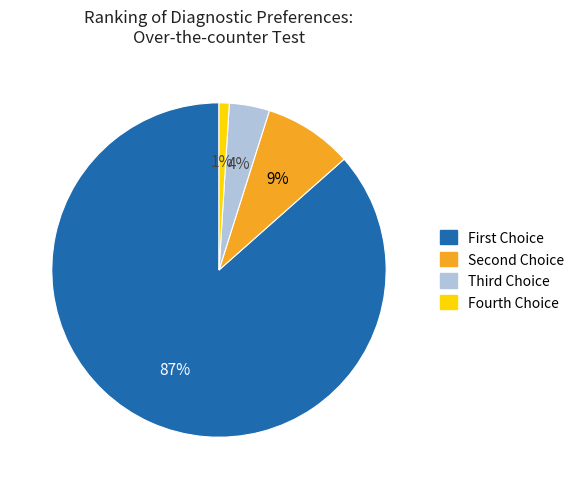

To the nearest percent, what is the average slice percentage?

25%